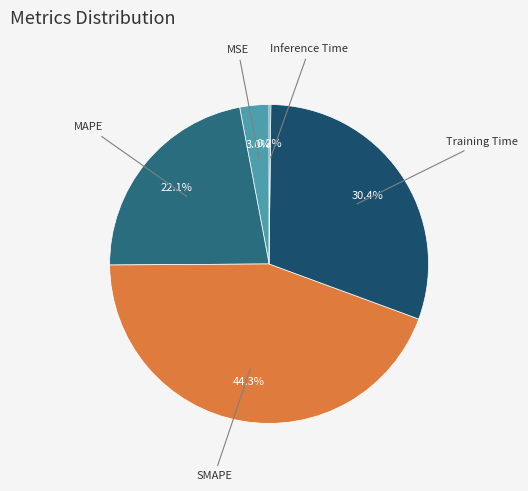

What is the largest slice in the pie chart?

SMAPE